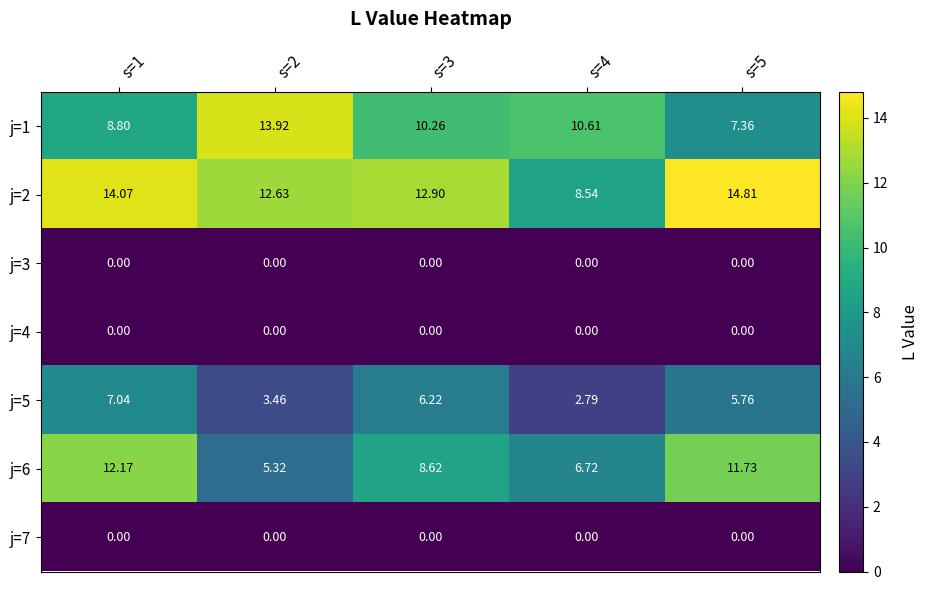

Is the value of j=6 at s=2 greater than the value of j=2 at s=2?

No